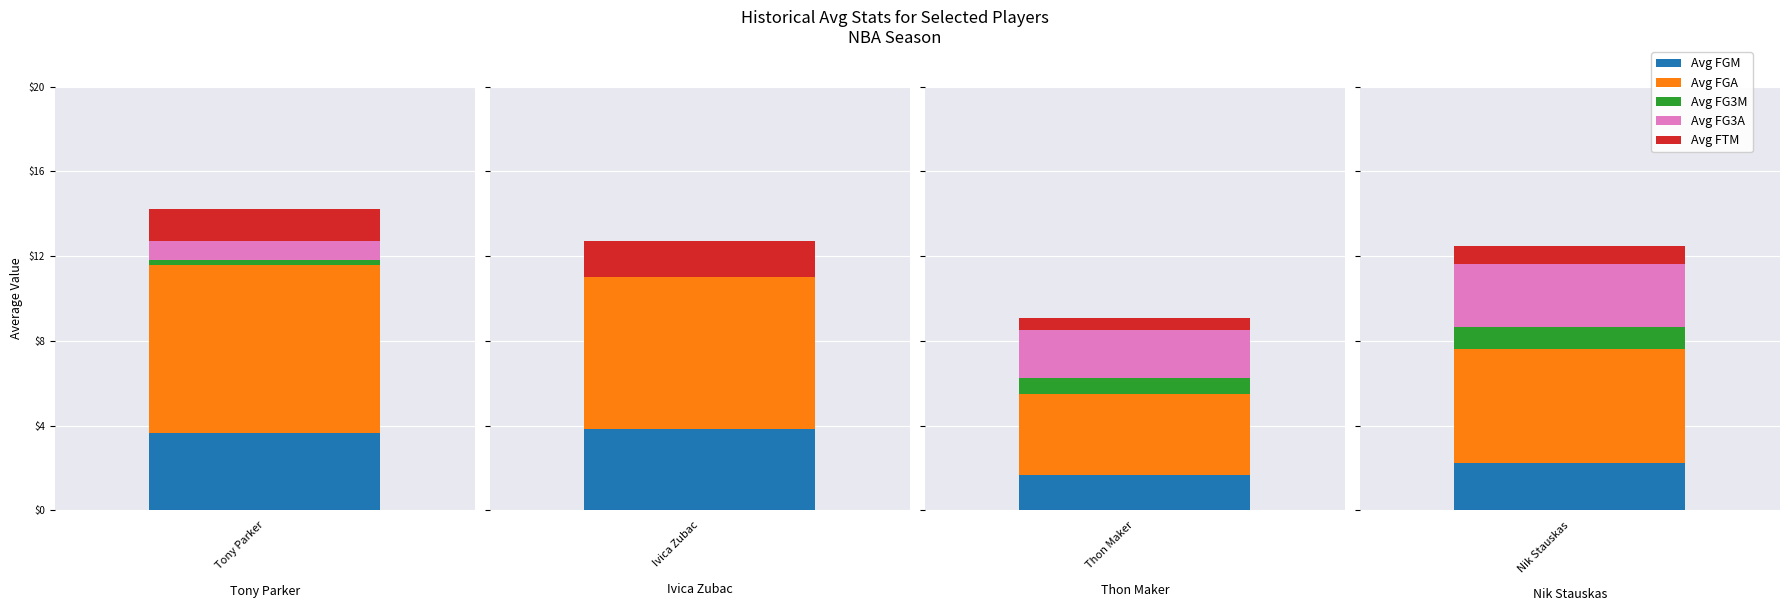

Count the number of categories in the chart.

4